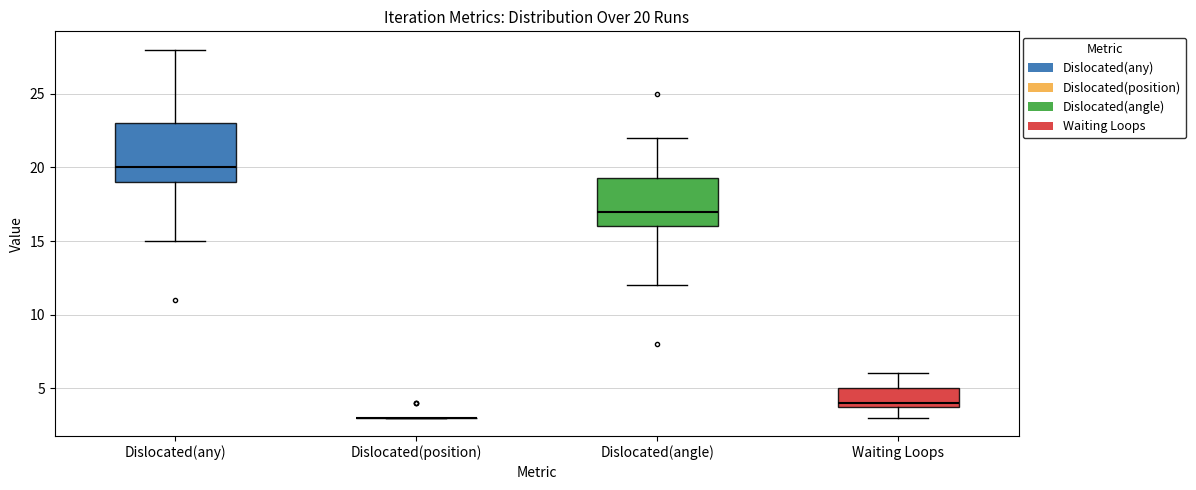

Comparing the boxes themselves (not the whiskers), which one is the tallest?

Dislocated(any)